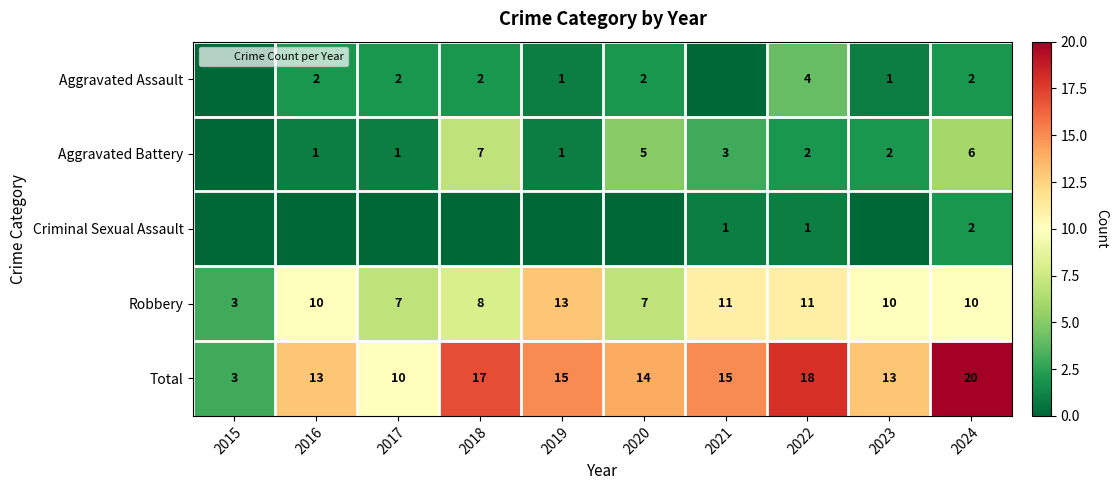

What is the average value of the Total series?

14